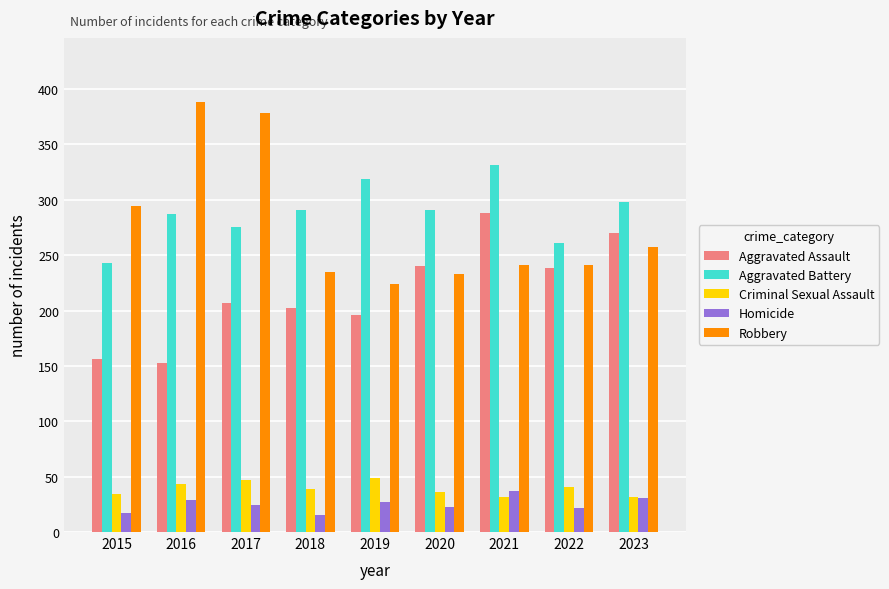

Where is Robbery nearest to the value 306?

2015